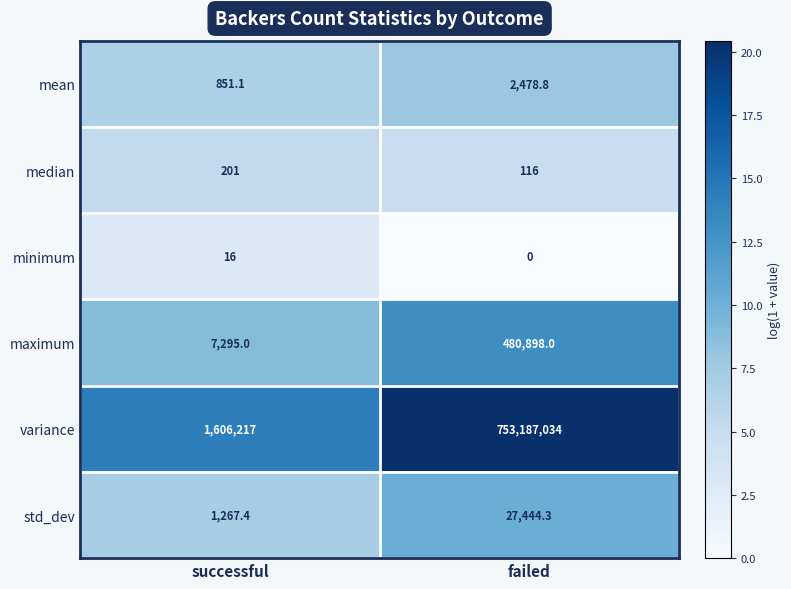

Is it true that median equals 116.0 at failed?

True